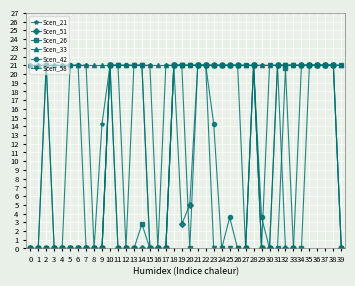

What is the value of the Scen_21 point at the 33rd from the left?

21.0